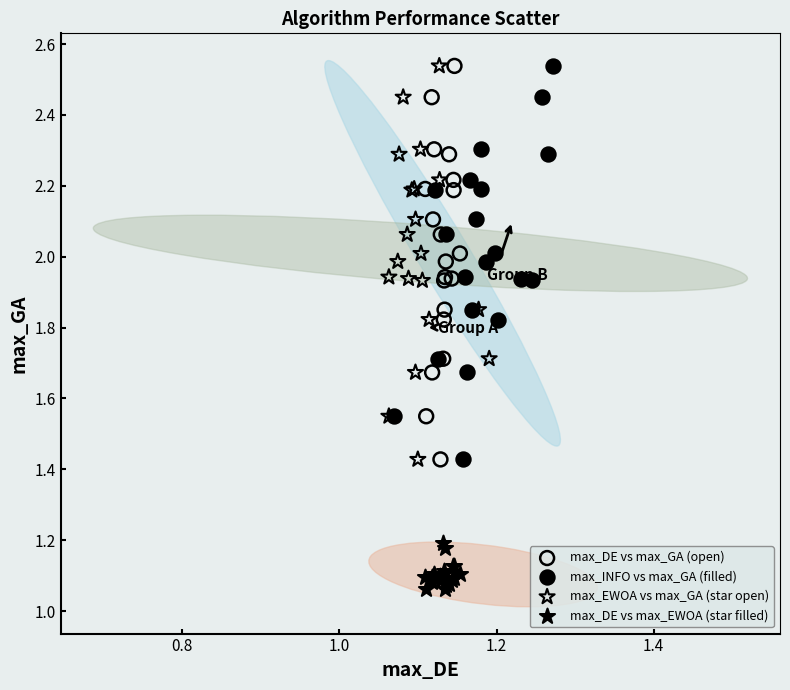

What are all the series names shown in the legend?

max_DE vs max_GA (open), max_INFO vs max_GA (filled), max_EWOA vs max_GA (star open), max_DE vs max_EWOA (star filled)